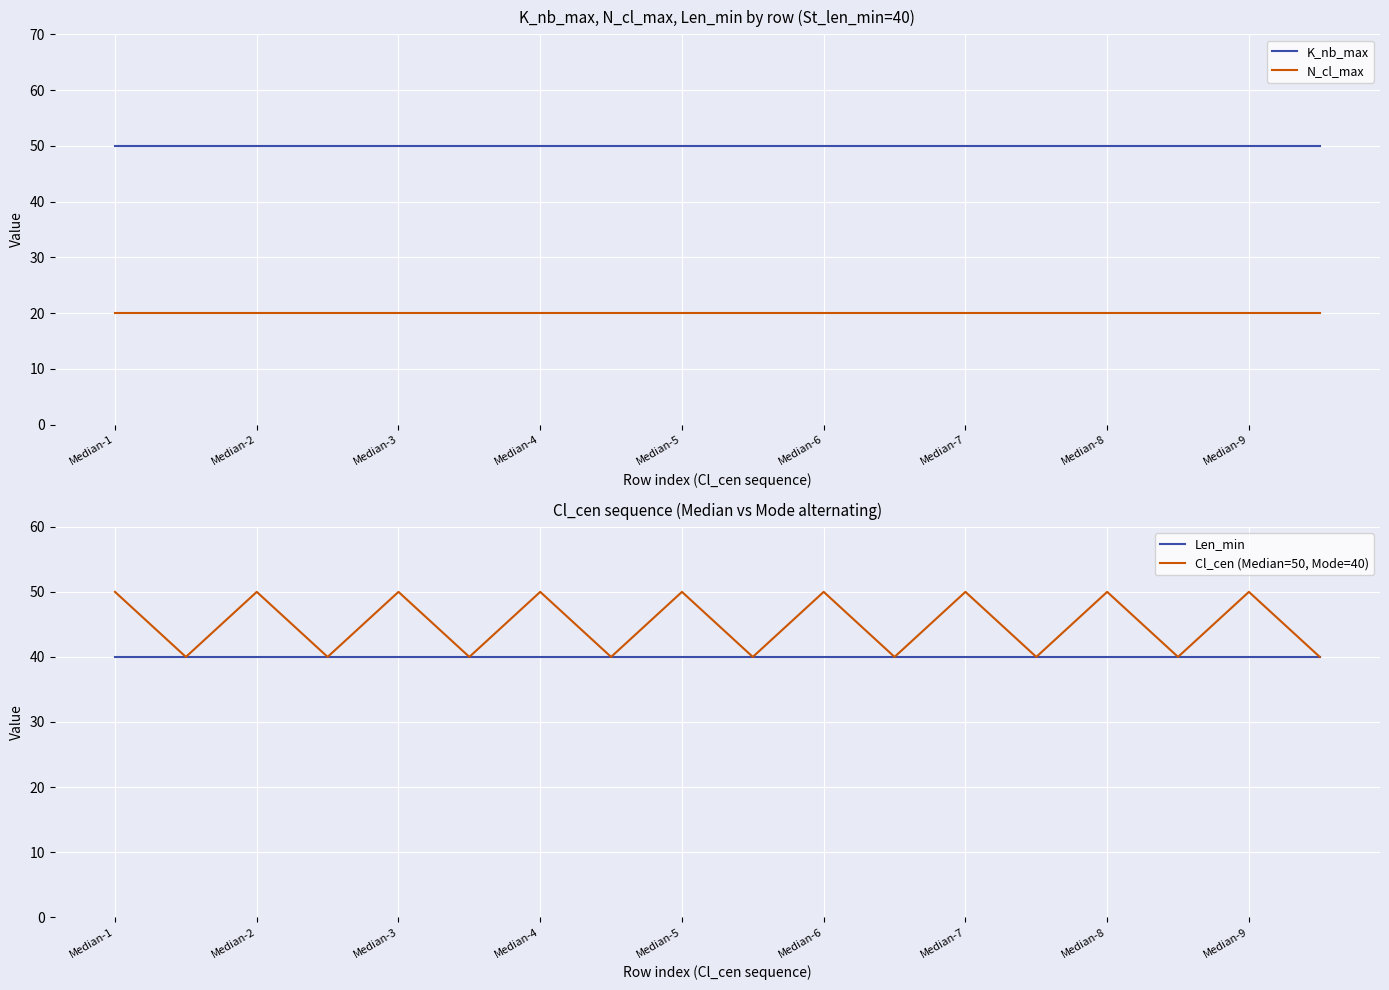

Rank the series by their maximum value, from highest to lowest.

K_nb_max, Cl_cen (Median=50, Mode=40), Len_min, N_cl_max